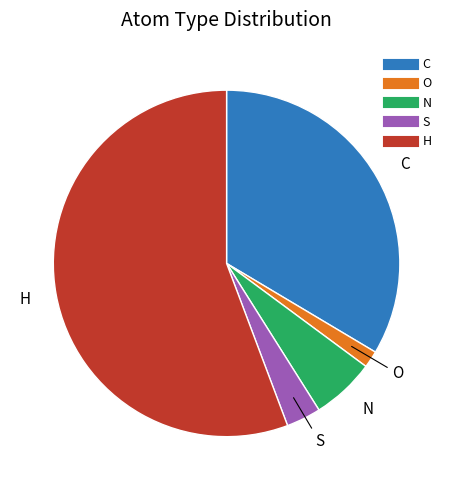

Rank the categories by value from highest to lowest.

H, C, N, S, O